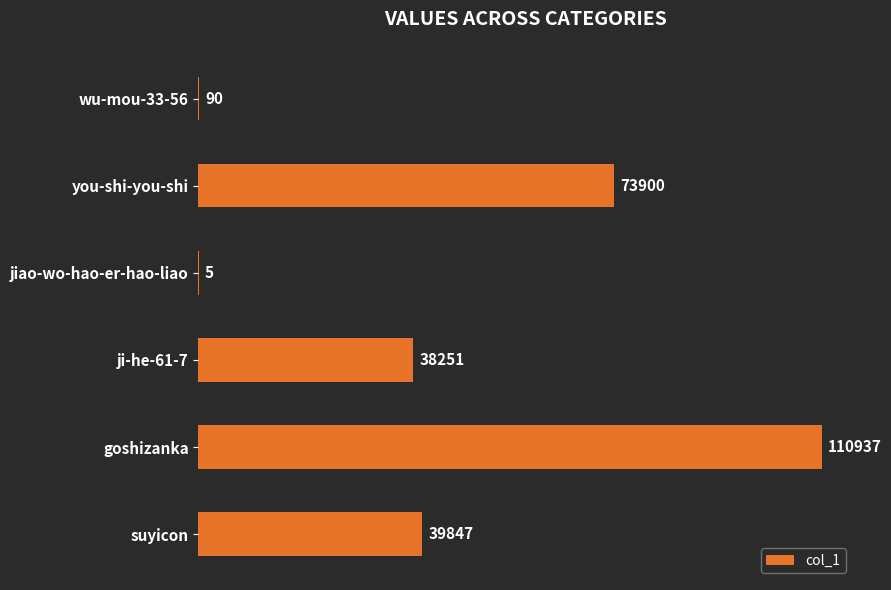

What is the change in value from suyicon to jiao-wo-hao-er-hao-liao?

-39842